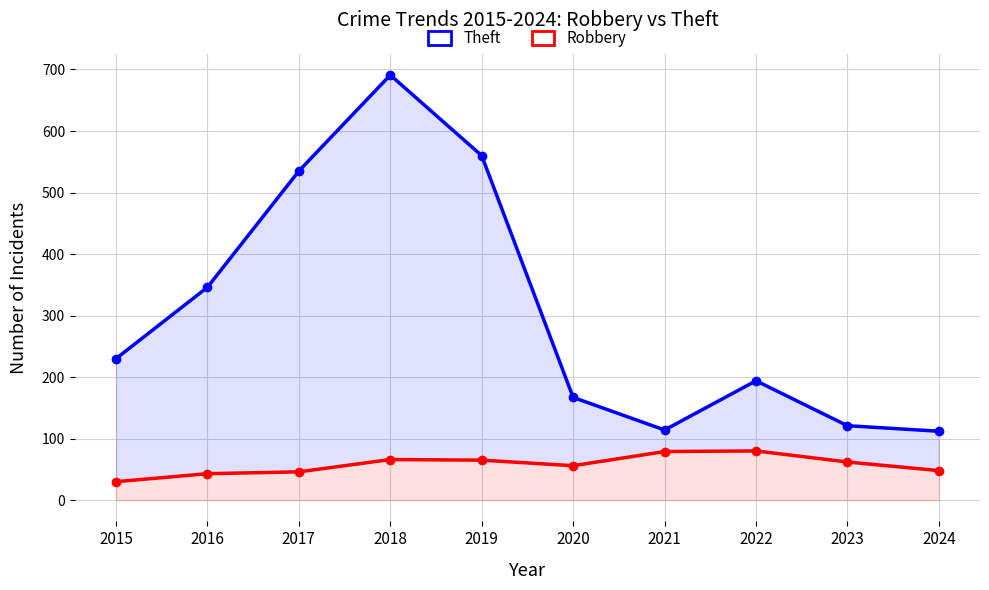

The Theft series shows 123 at 2022. True or false?

False